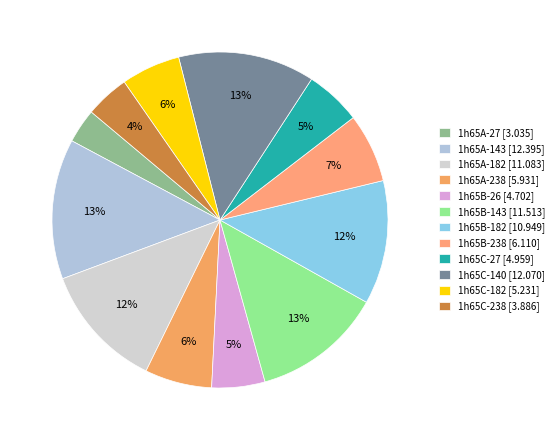

To the nearest percent, what is the difference between the 1h65C-27 and 1h65C-140 slice percentages?

8%